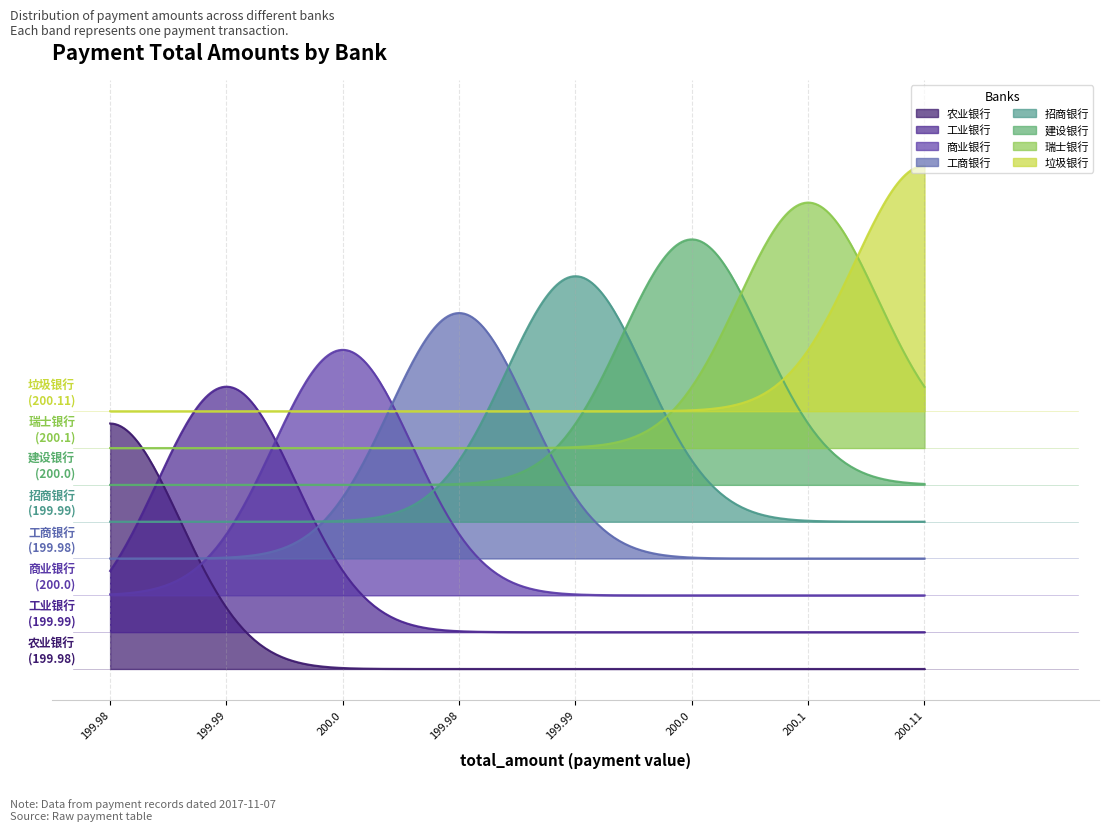

The value at 工业银行 is 200.0. True or false?

True